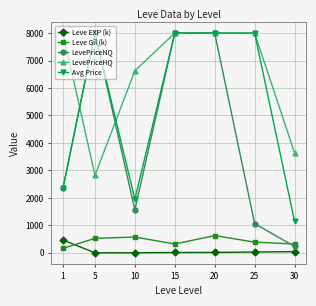

How many distinct data groups are displayed?

5